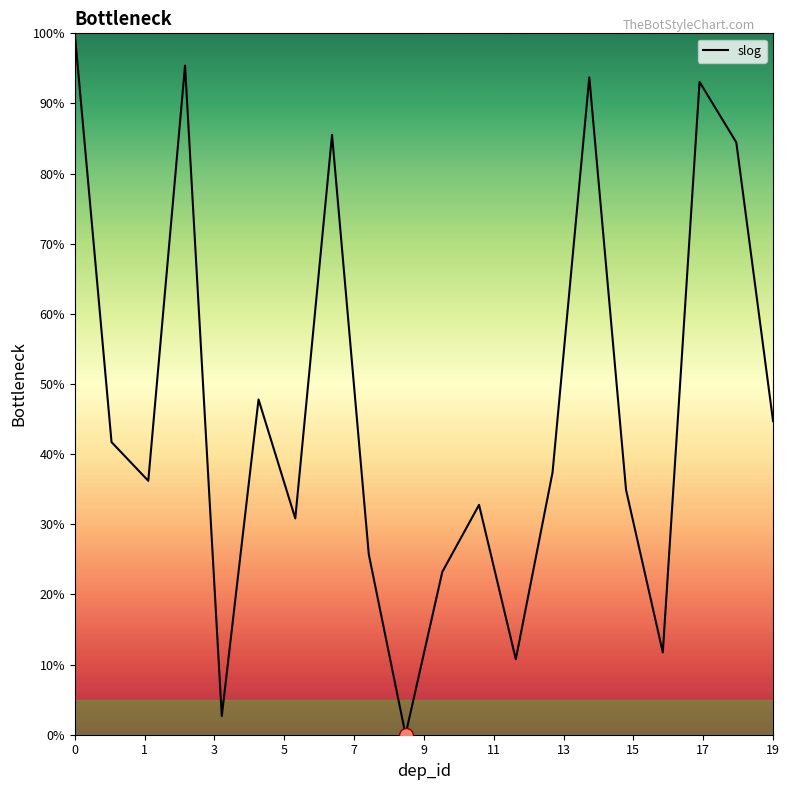

What is the greatest value displayed?

100.0